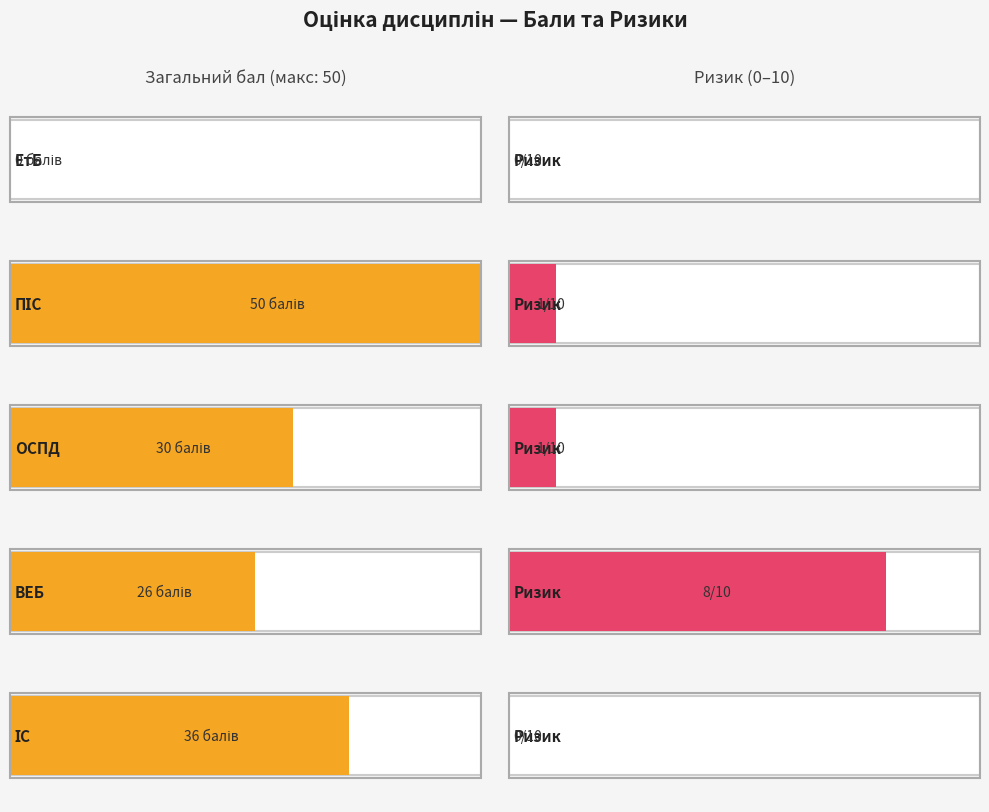

Which category has the highest value across all series?

ПІС